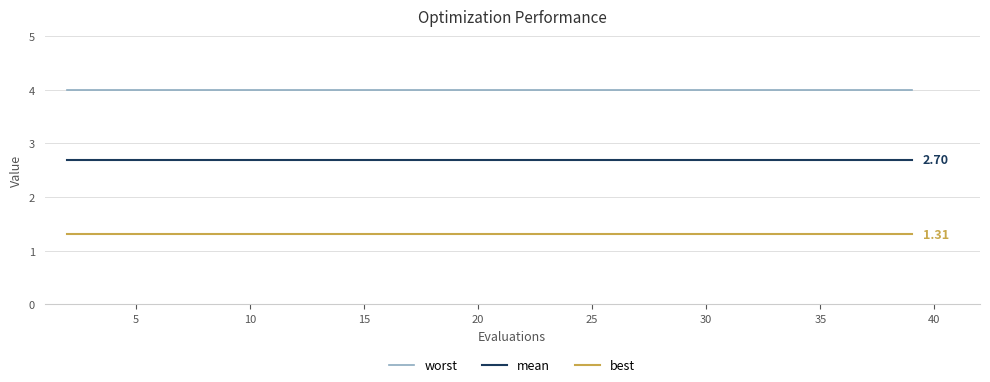

What is the minimum value shown in the chart?

1.3